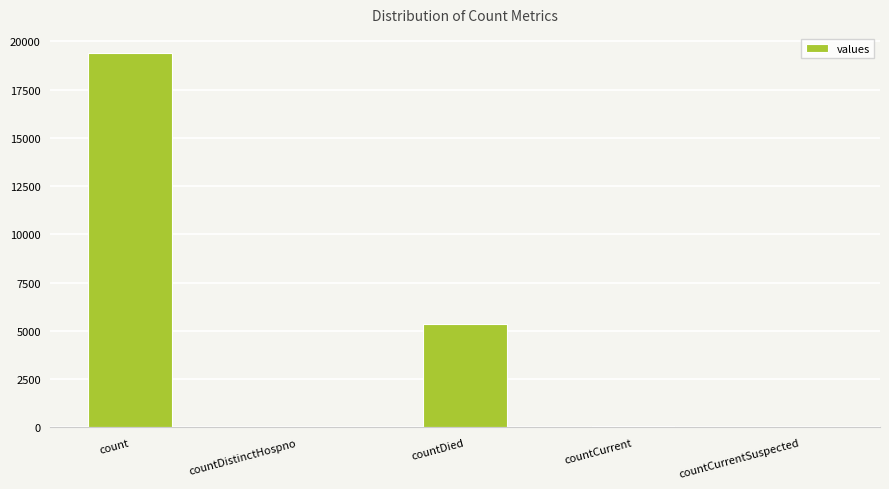

What is the sum of all values?

24875